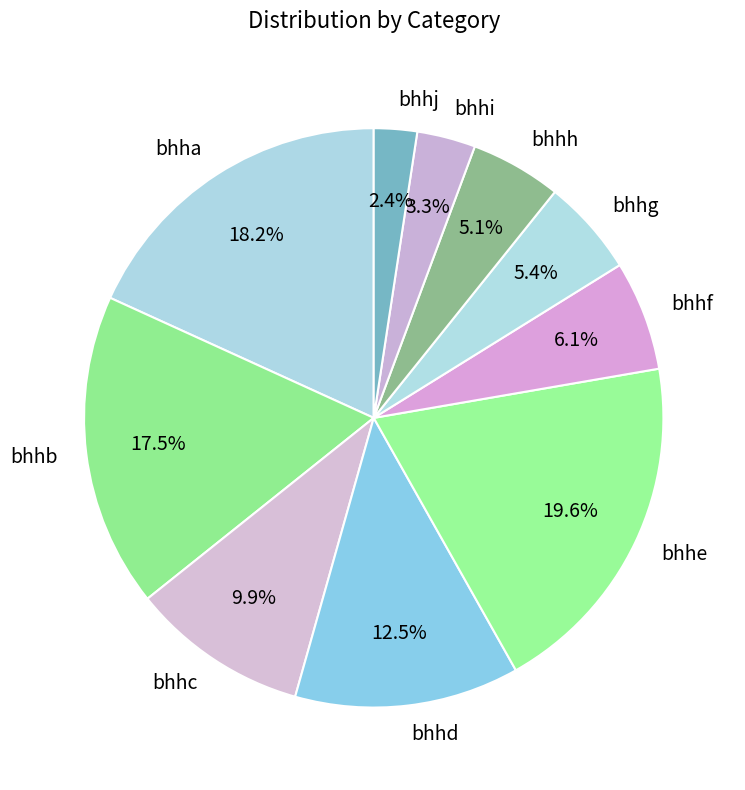

Which has a higher value, bhhc or bhhj?

bhhc